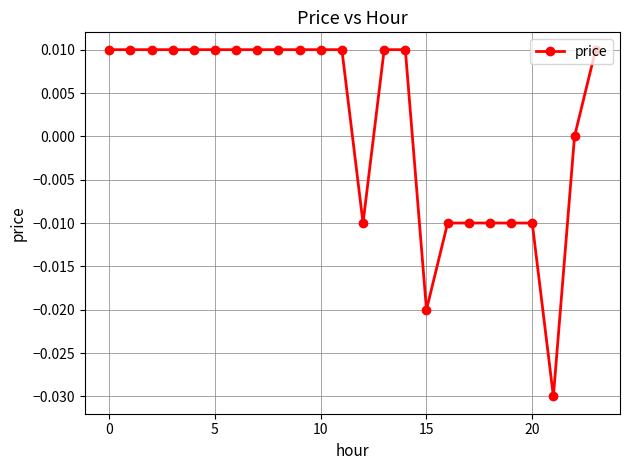

Does the chart have visible grid lines?

Yes